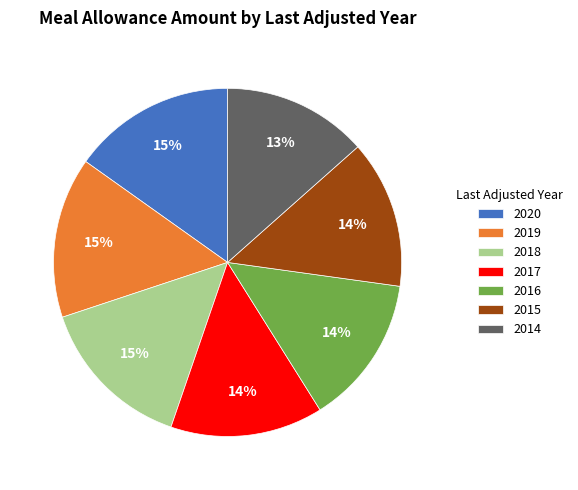

Does 2016 account for over 50% of the chart?

No